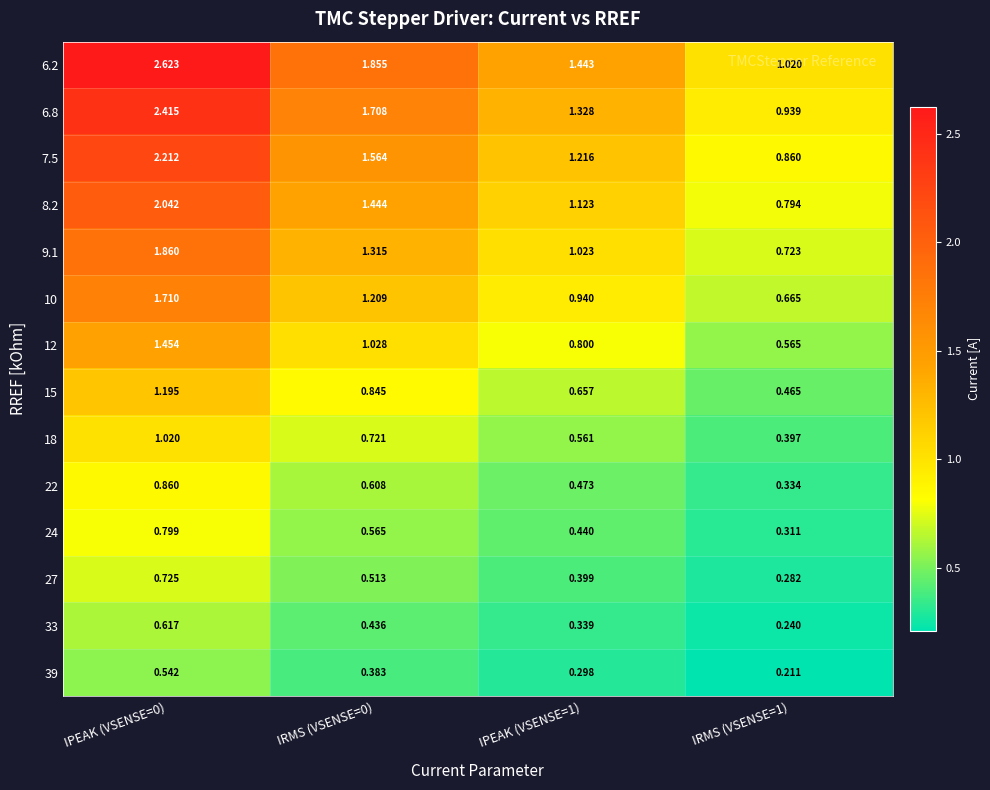

Is the value of 33 at IPEAK (VSENSE=1) greater than the value of 6.2 at IPEAK (VSENSE=0)?

No